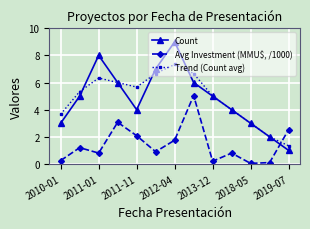

What is the value of the Count point at the 9th from the left?

5.0